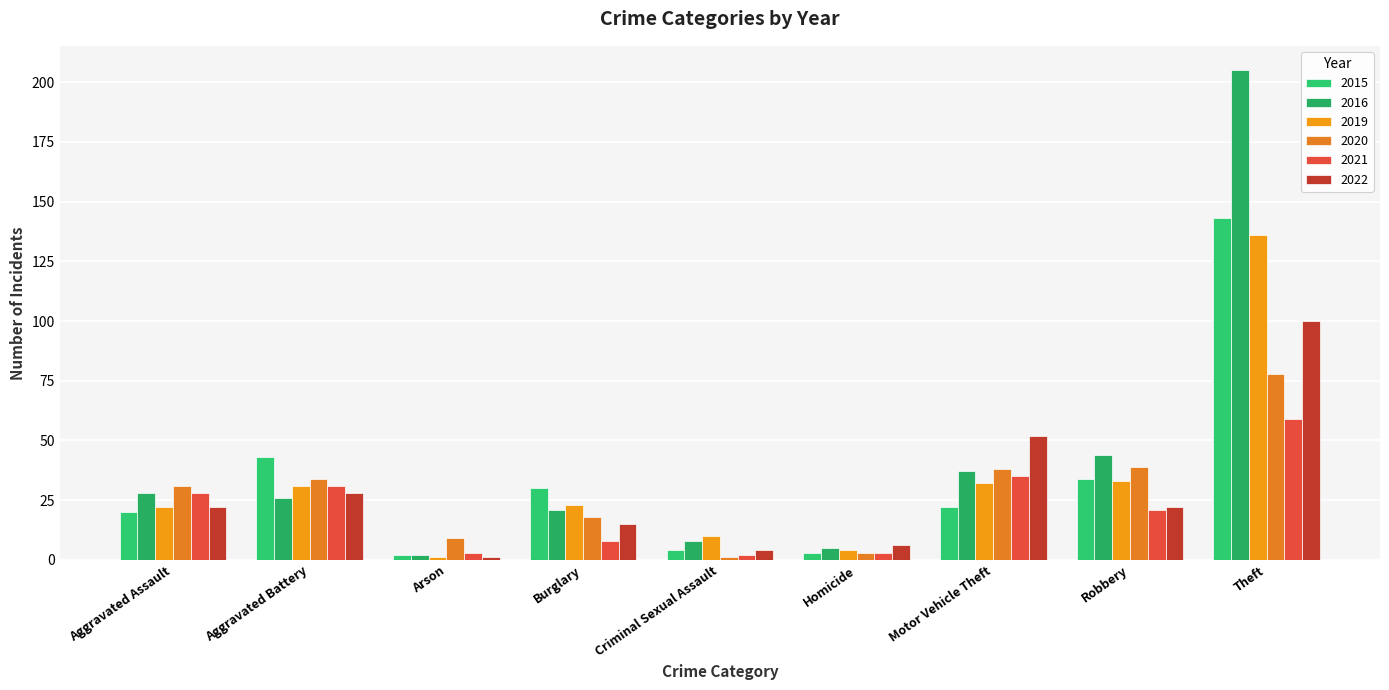

Reading right to left, list all the values displayed in this chart.

2015: Theft=143	Robbery=34	Motor Vehicle Theft=22	Homicide=3	Criminal Sexual Assault=4	Burglary=30	Arson=2	Aggravated Battery=43	Aggravated Assault=20
2016: Theft=205	Robbery=44	Motor Vehicle Theft=37	Homicide=5	Criminal Sexual Assault=8	Burglary=21	Arson=2	Aggravated Battery=26	Aggravated Assault=28
2019: Theft=136	Robbery=33	Motor Vehicle Theft=32	Homicide=4	Criminal Sexual Assault=10	Burglary=23	Arson=1	Aggravated Battery=31	Aggravated Assault=22
2020: Theft=78	Robbery=39	Motor Vehicle Theft=38	Homicide=3	Criminal Sexual Assault=1	Burglary=18	Arson=9	Aggravated Battery=34	Aggravated Assault=31
2021: Theft=59	Robbery=21	Motor Vehicle Theft=35	Homicide=3	Criminal Sexual Assault=2	Burglary=8	Arson=3	Aggravated Battery=31	Aggravated Assault=28
2022: Theft=100	Robbery=22	Motor Vehicle Theft=52	Homicide=6	Criminal Sexual Assault=4	Burglary=15	Arson=1	Aggravated Battery=28	Aggravated Assault=22